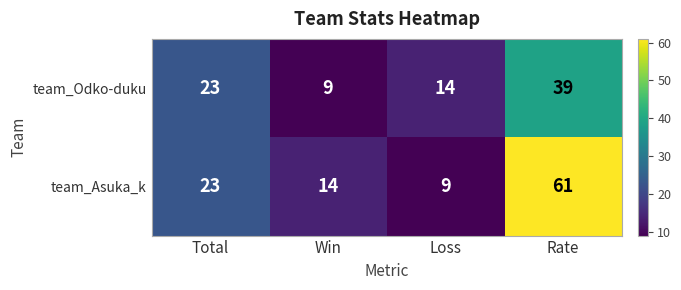

What is the total value across all series at Loss?

23